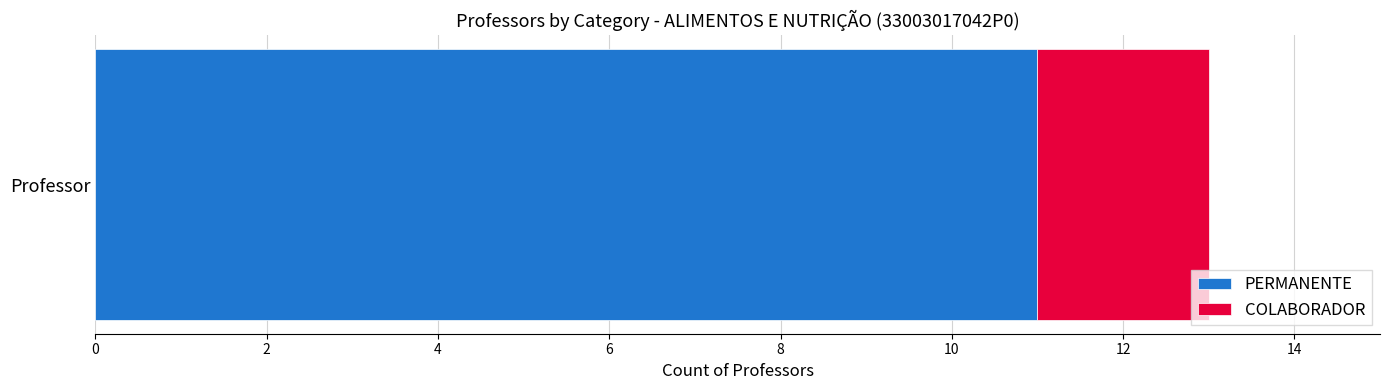

What is the maximum value for PERMANENTE?

11